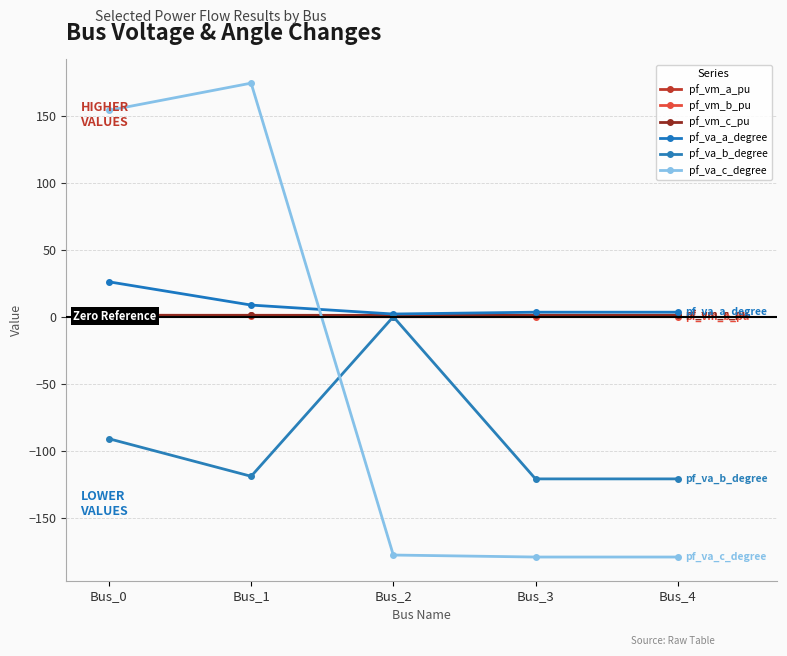

True or false: pf_va_b_degree has a value of 0.0 at Bus_2.

True